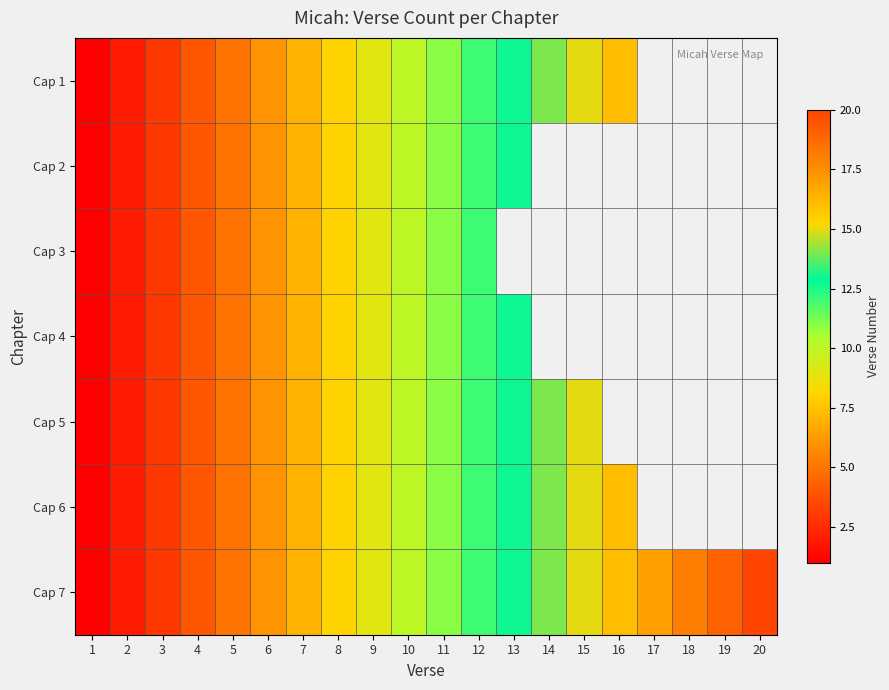

At which category is the sum across all series the highest?

12